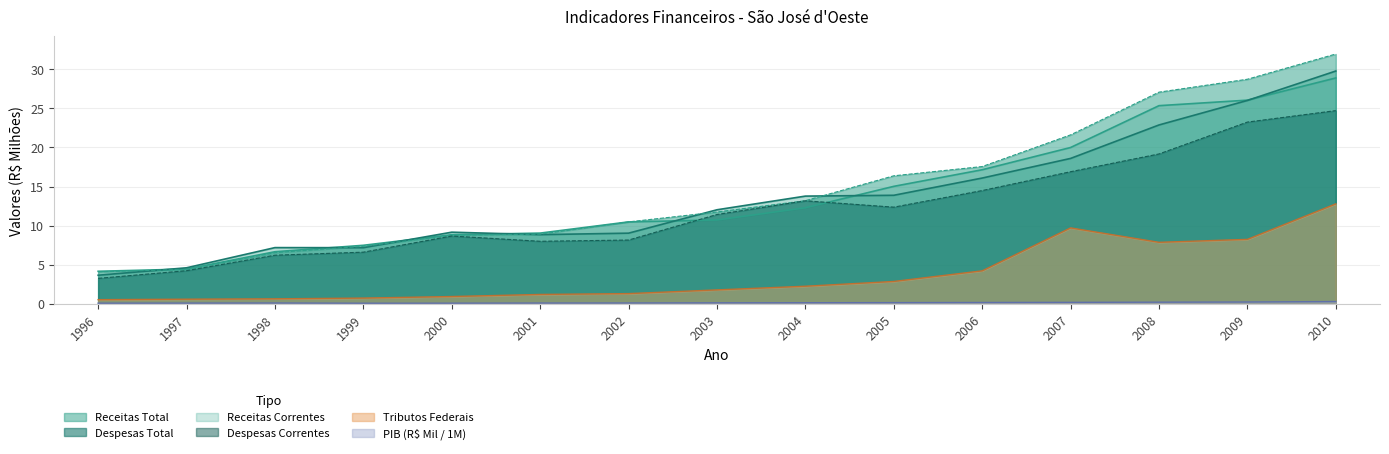

How many data points in DESPESAS CORRENTES are above 11?

8